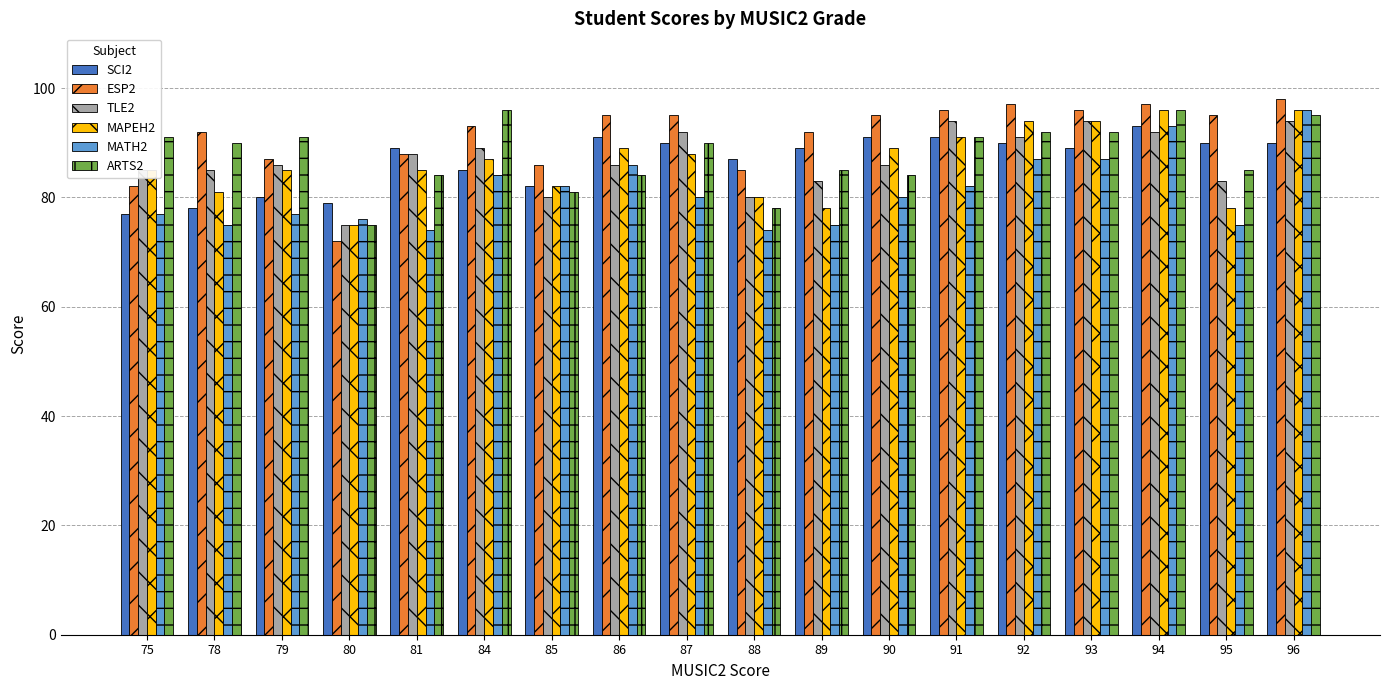

Which series has the largest total across all categories?

ESP2